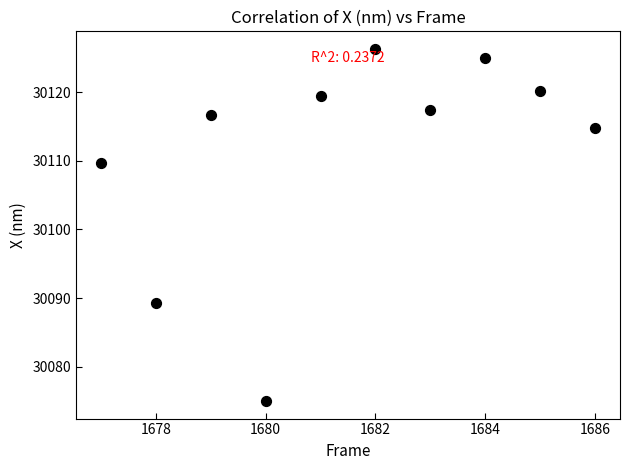

What Y value in the scatter plot is closest to 30100?

30109.7